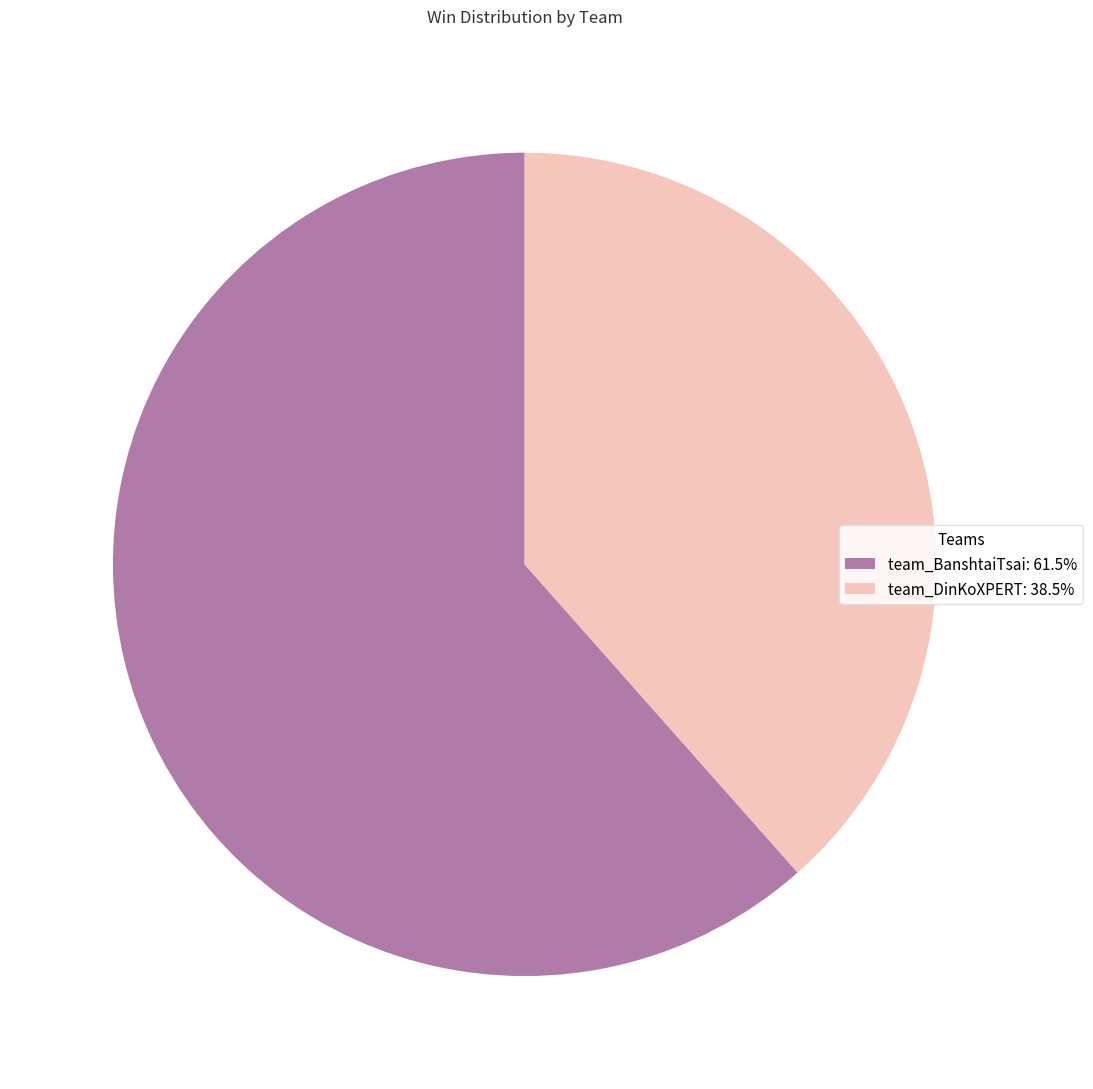

Rank the categories by value from lowest to highest.

team_DinKoXPERT, team_BanshtaiTsai